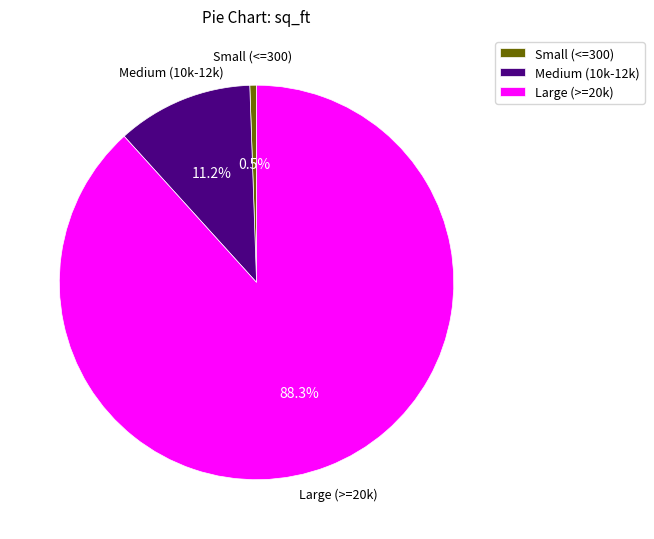

How many segments does this pie chart have?

3